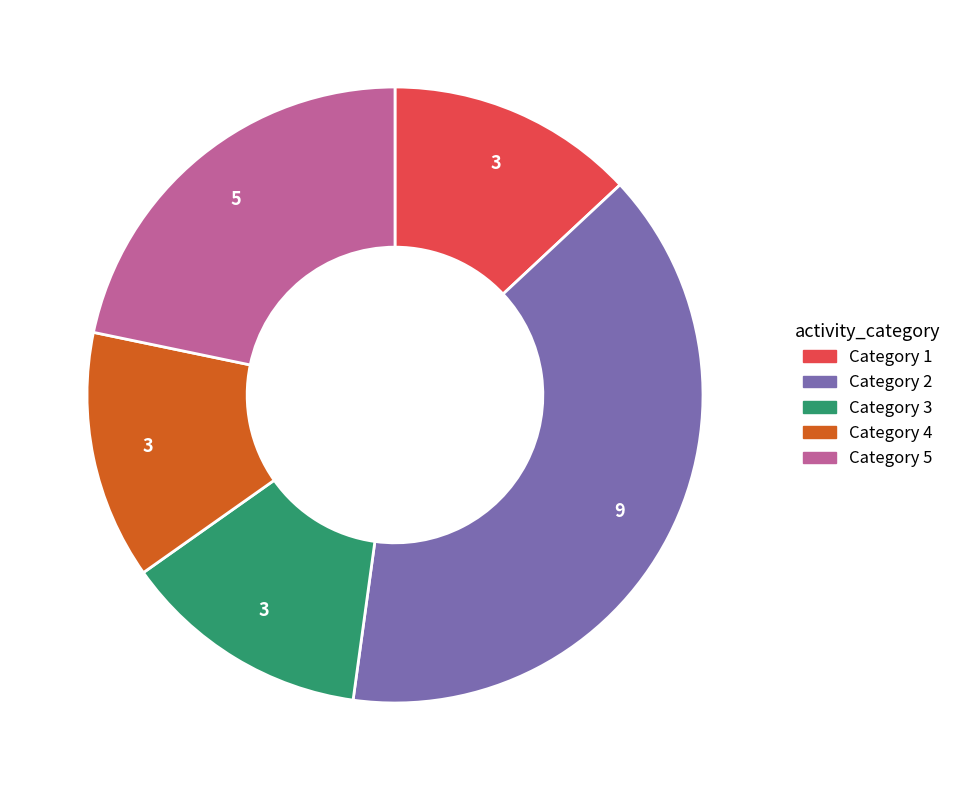

Is there a majority slice in this chart?

No